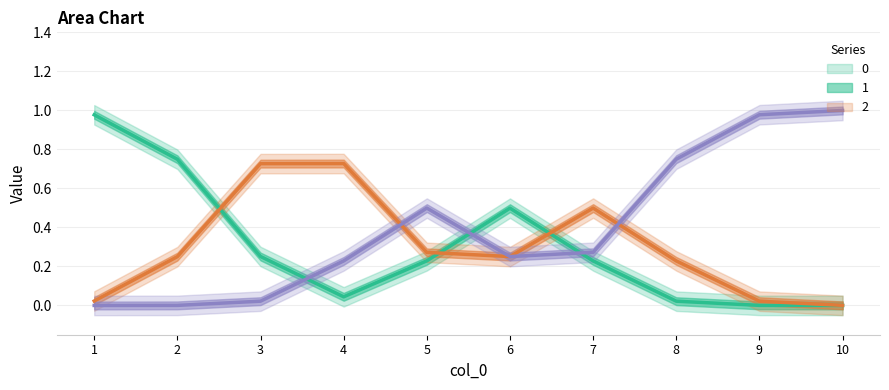

How many series are shown in this chart?

3